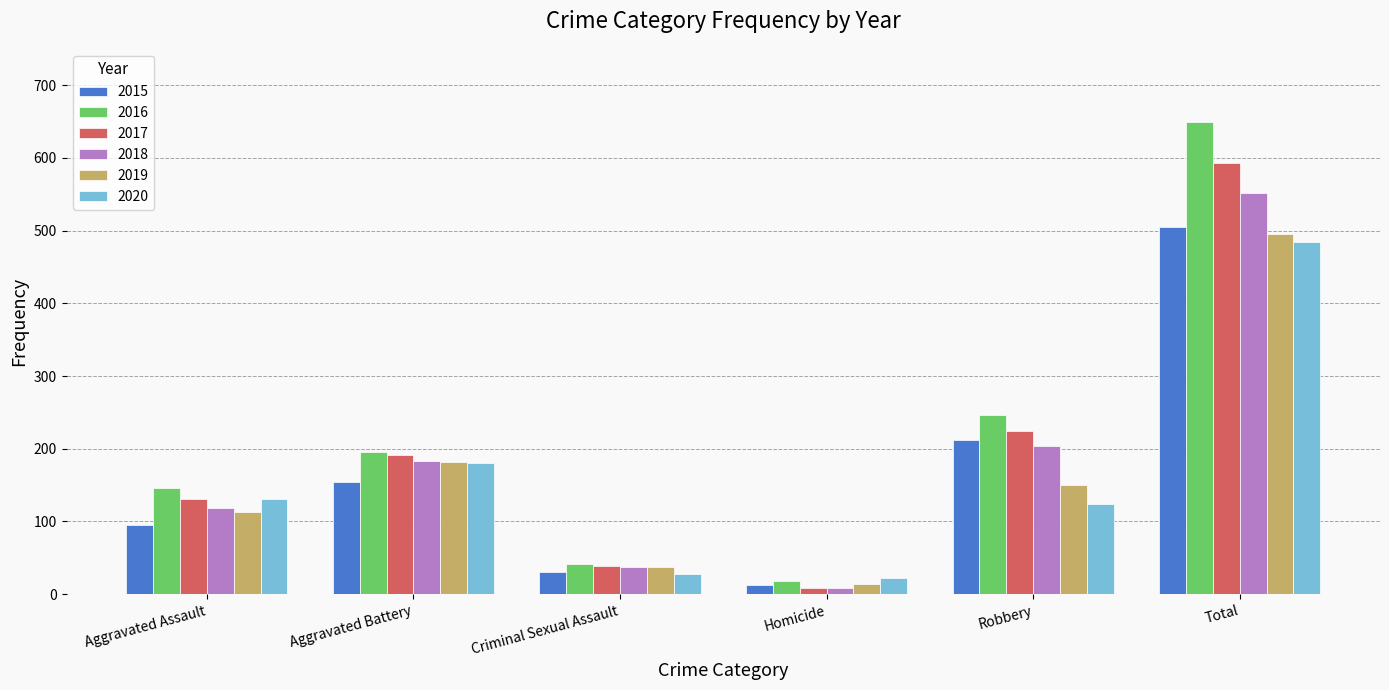

Between Aggravated Assault and Criminal Sexual Assault, which series saw the biggest shift?

2016